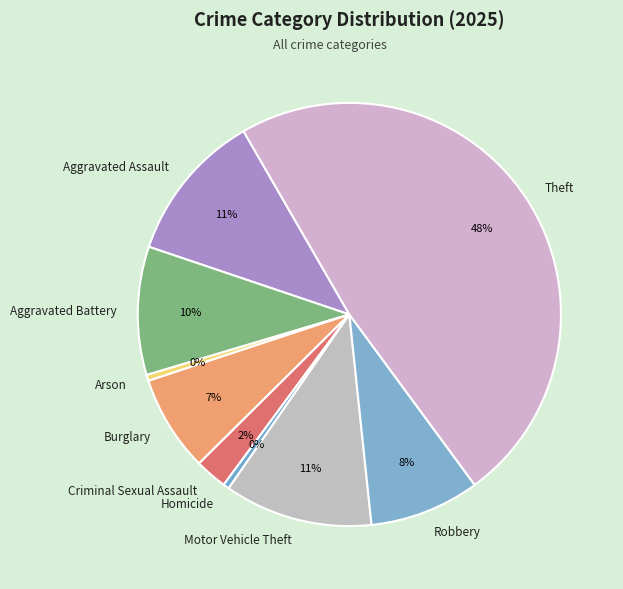

Which slice is the largest?

Theft